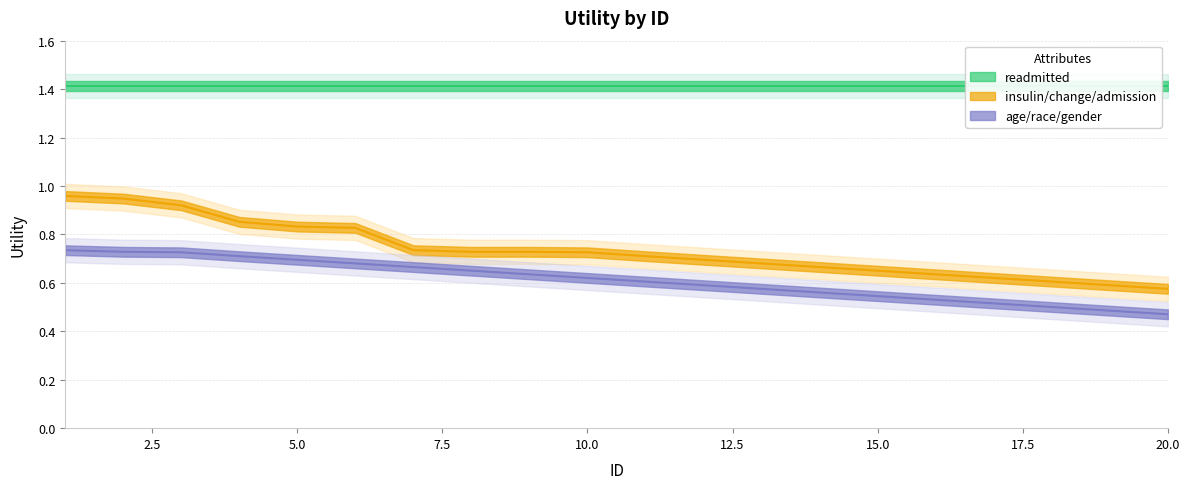

What is the approximate value of insulin/change/admission at 6?

0.8